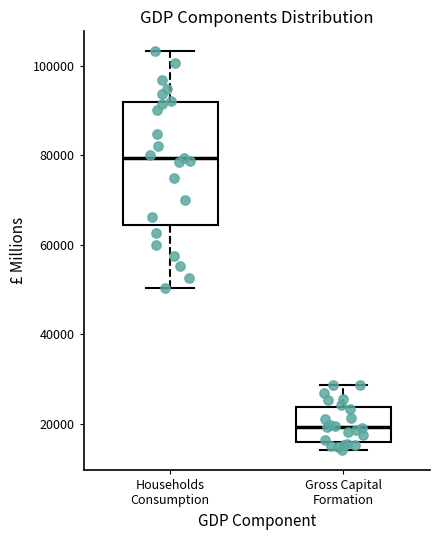

Where is the upper edge of the box for Gross Capital Formation on the y-axis? The values are not printed on the chart, so give them approximately, as read against the axis.

24000